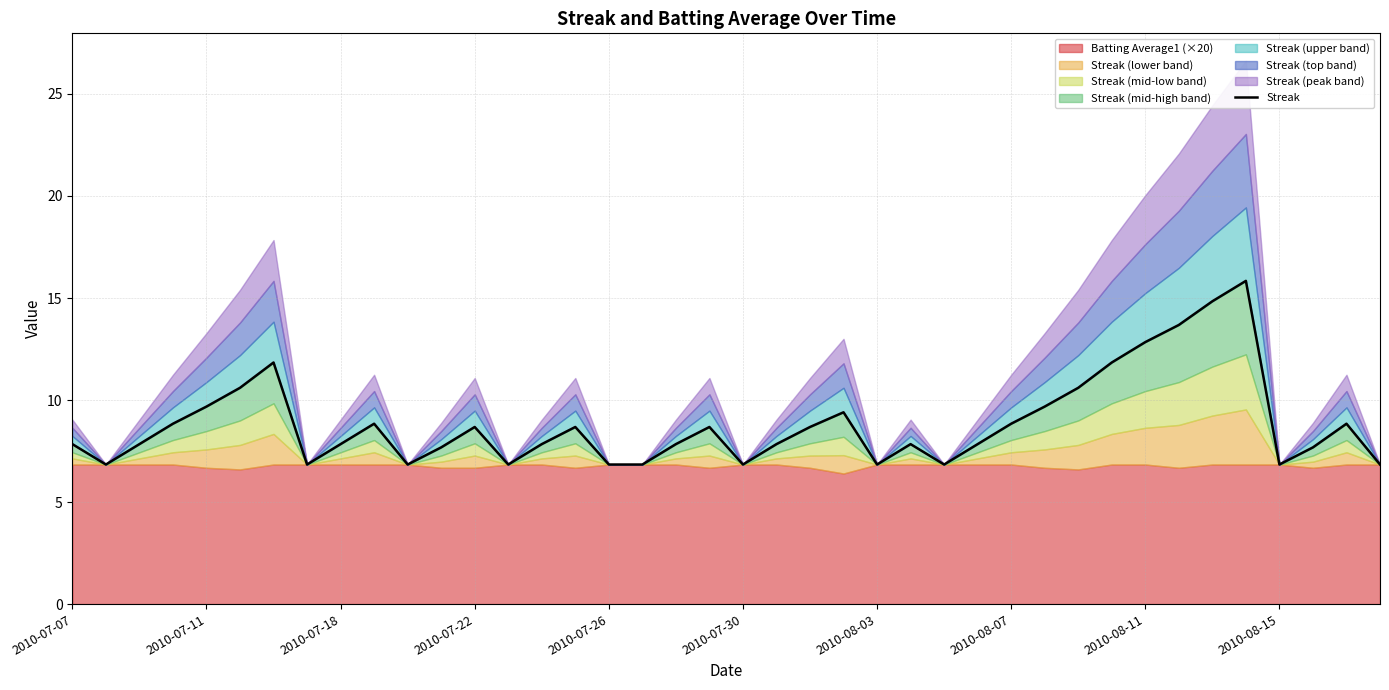

At which category does the chart reach its peak across all series?

35